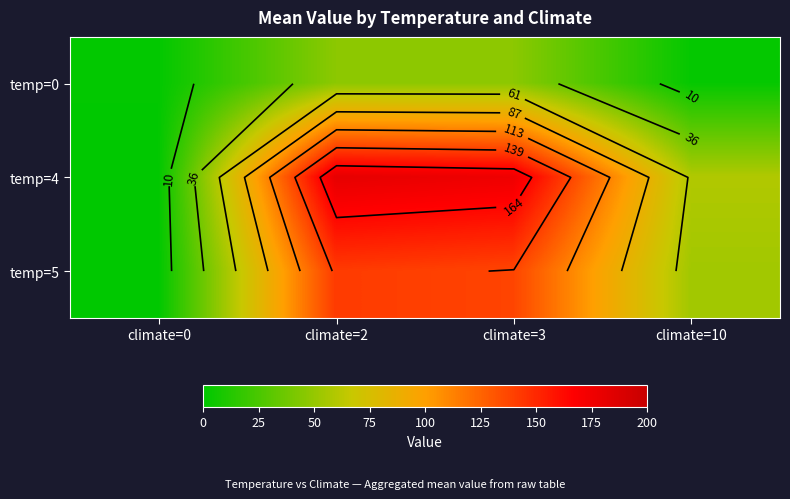

Between climate=3 and climate=2, which is larger?

climate=3